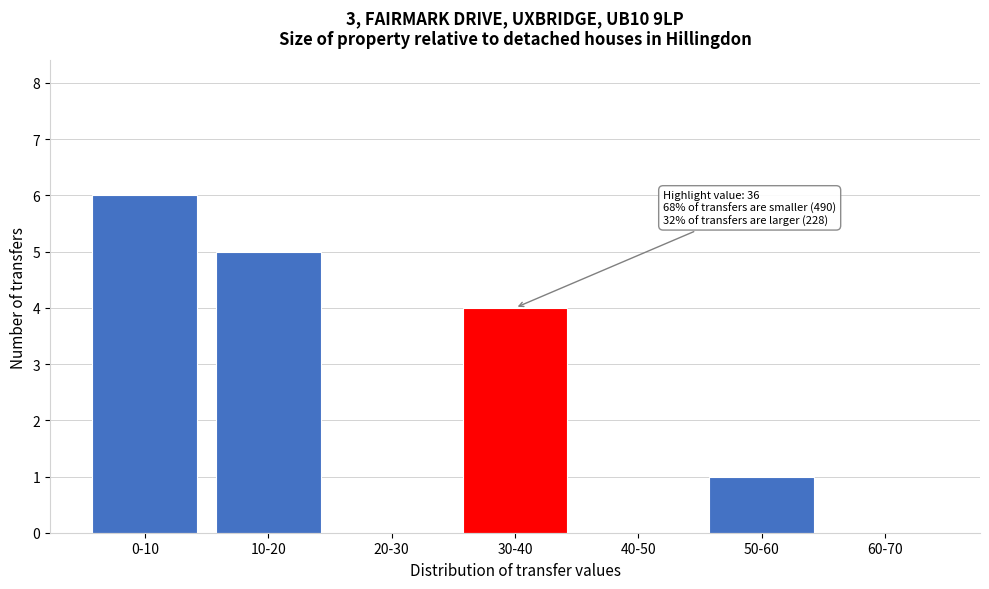

Reading left to right, transcribe all the data shown in this chart.

0-10=6	10-20=5	20-30=0	30-40=4	40-50=0	50-60=1	60-70=0